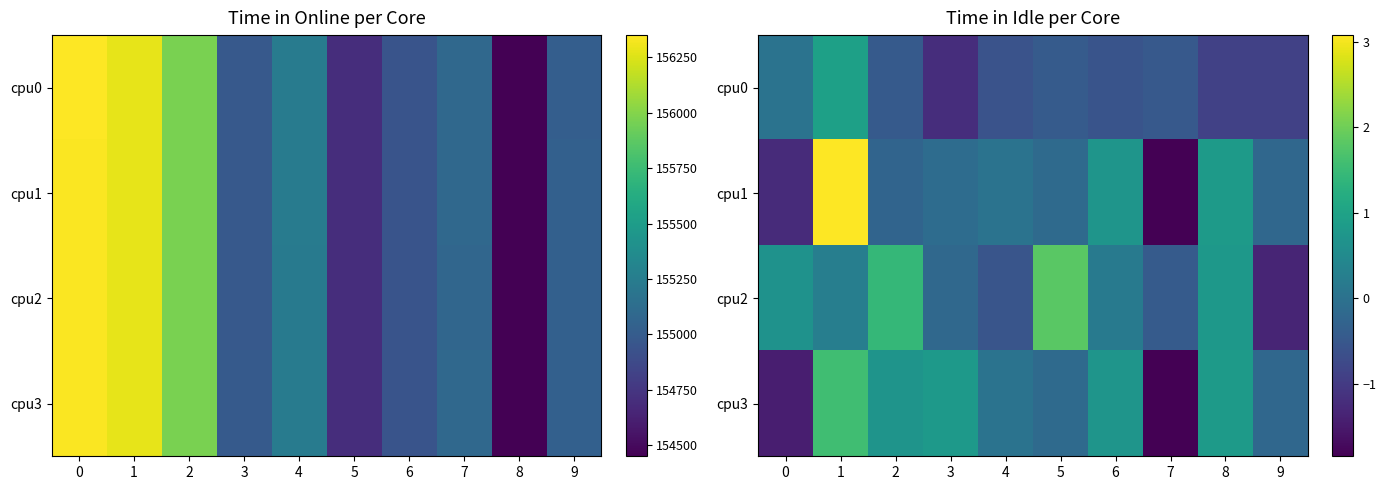

What is the difference between the maximum and second lowest values in the cpu2 series?

2.4